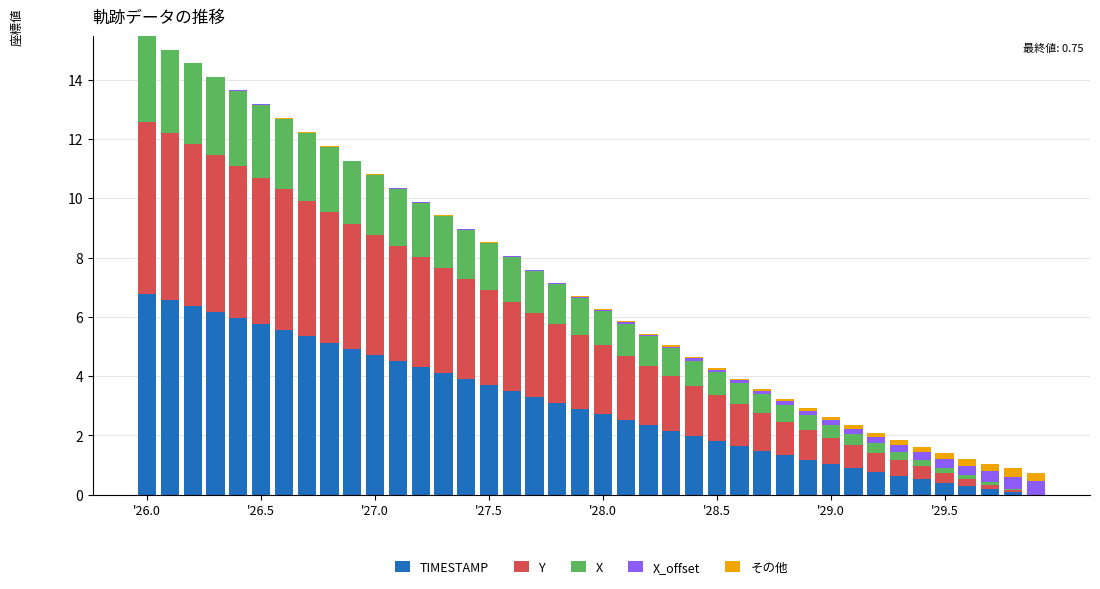

Rank the series by their maximum value, from highest to lowest.

TIMESTAMP, Y, X, X_offset, その他